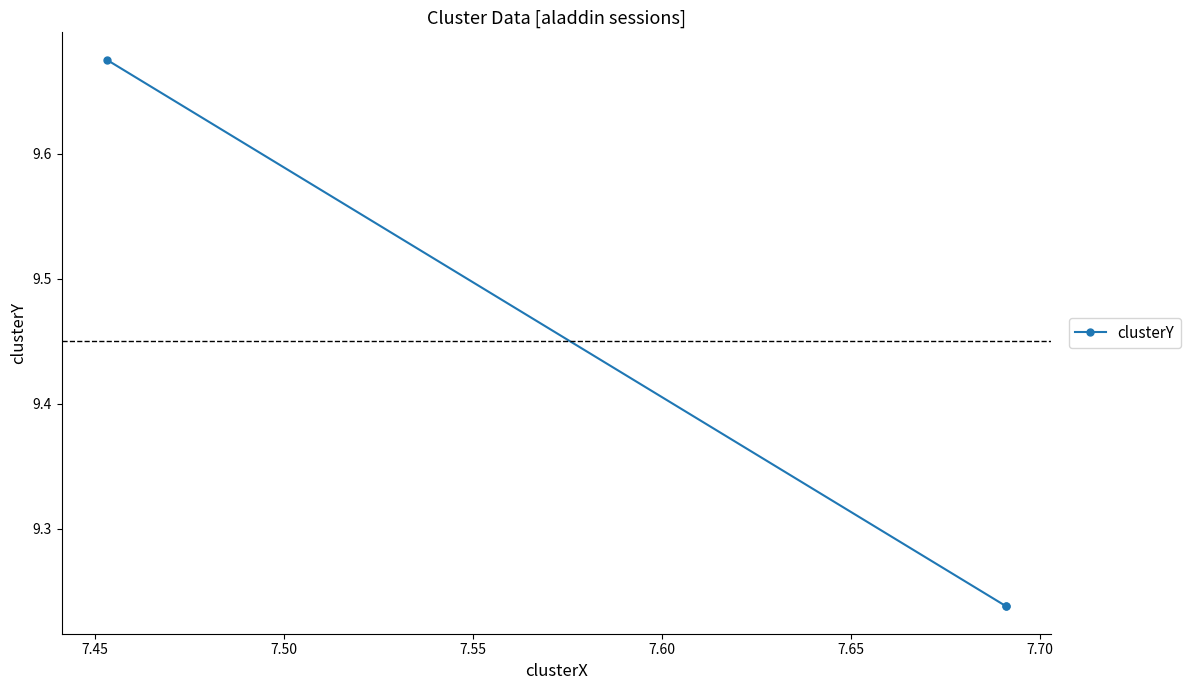

The value at 7.50 is 12.2. True or false?

False